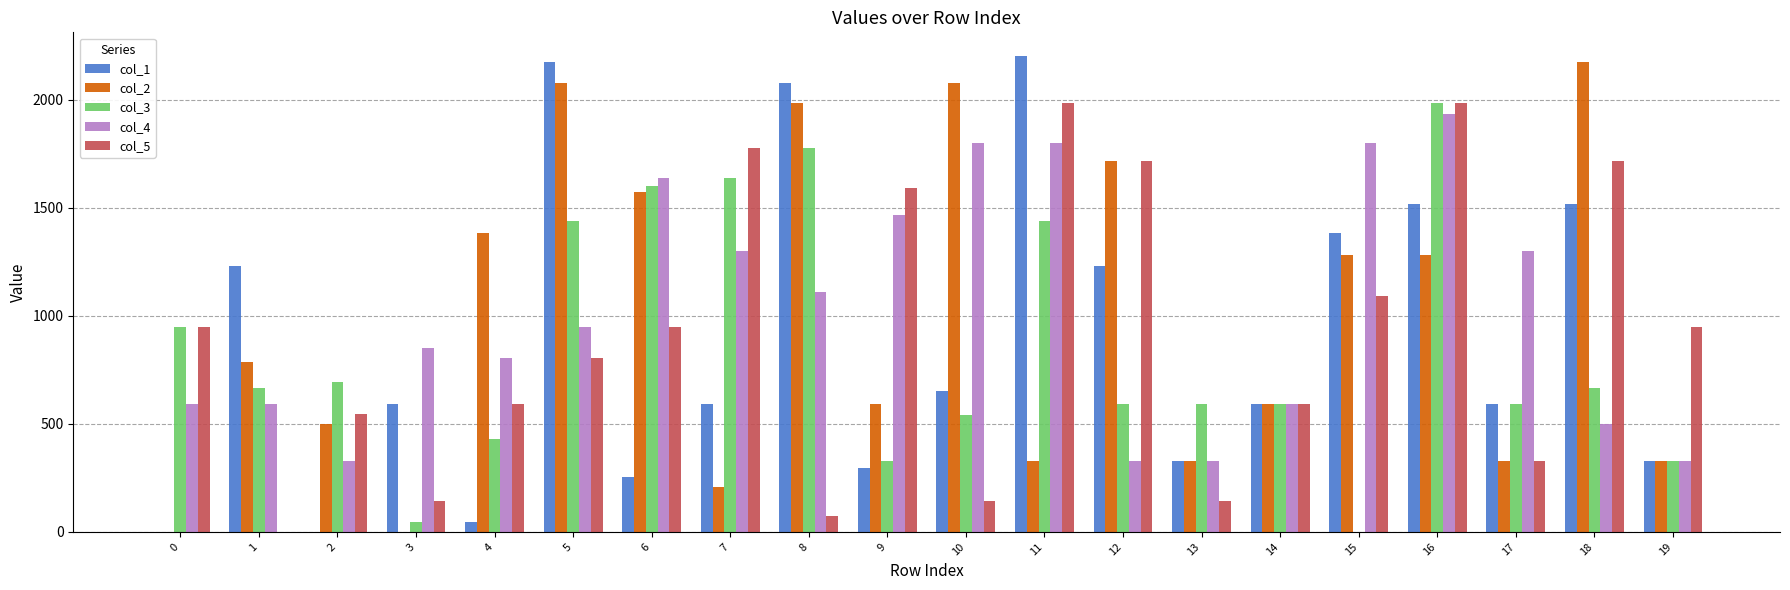

Between 2 and 13, which series saw the biggest shift?

col_5